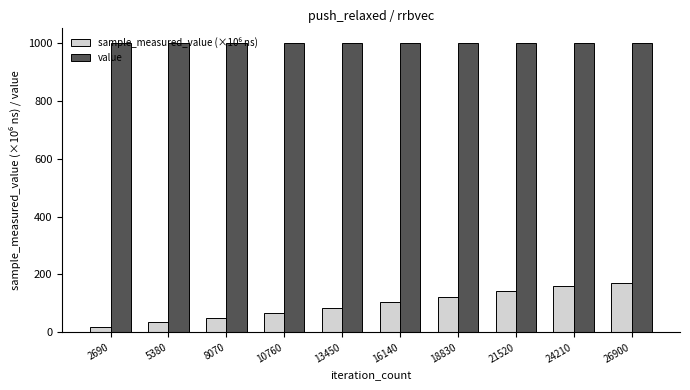

Which series has the largest total across all categories?

value